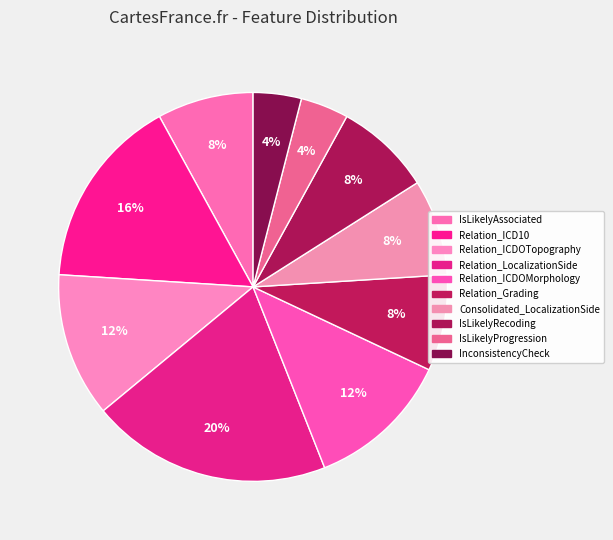

What is the total percentage of IsLikelyProgression and Relation_ICD10?

20.0%